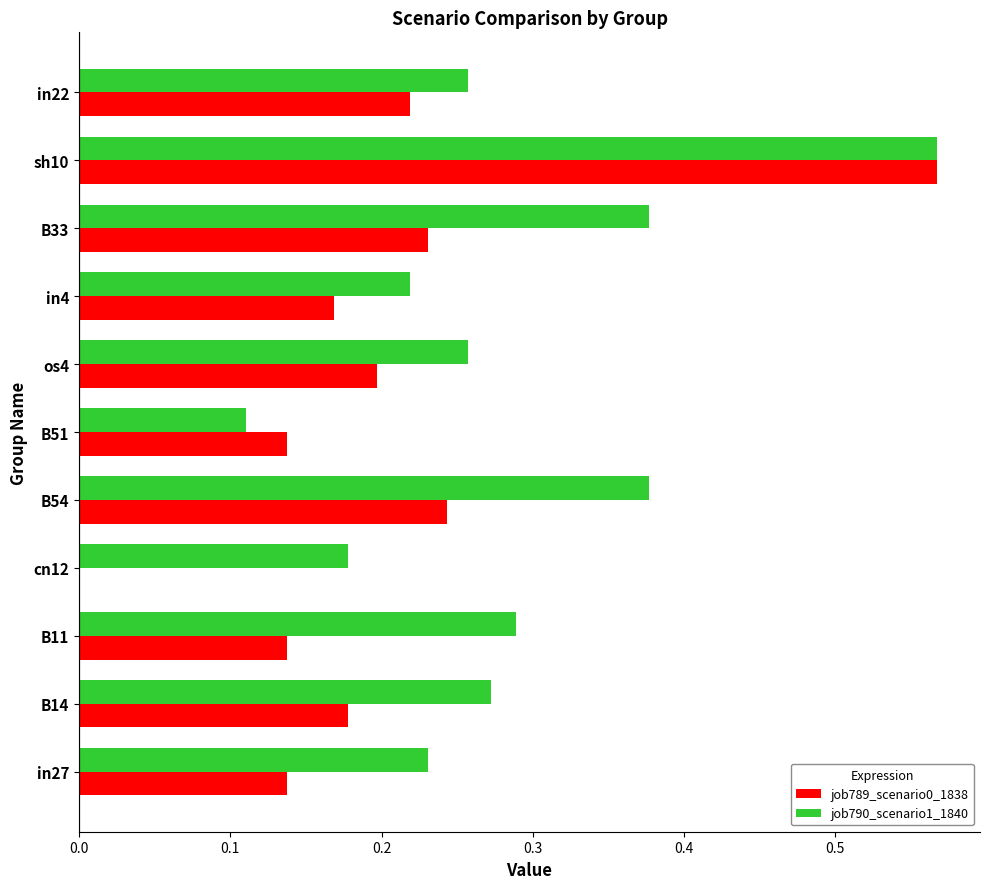

The value of job790_scenario1_1840 at B11 is 0.4. True or false?

False